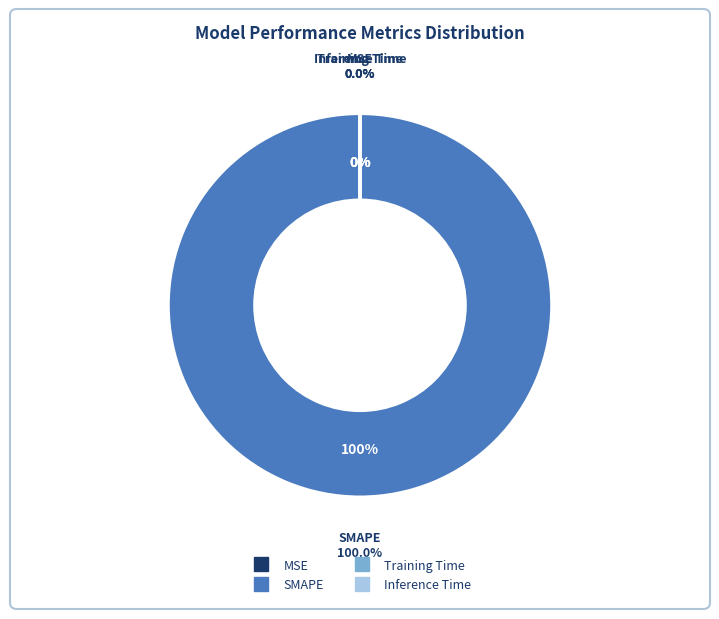

How many segments does this pie chart have?

4